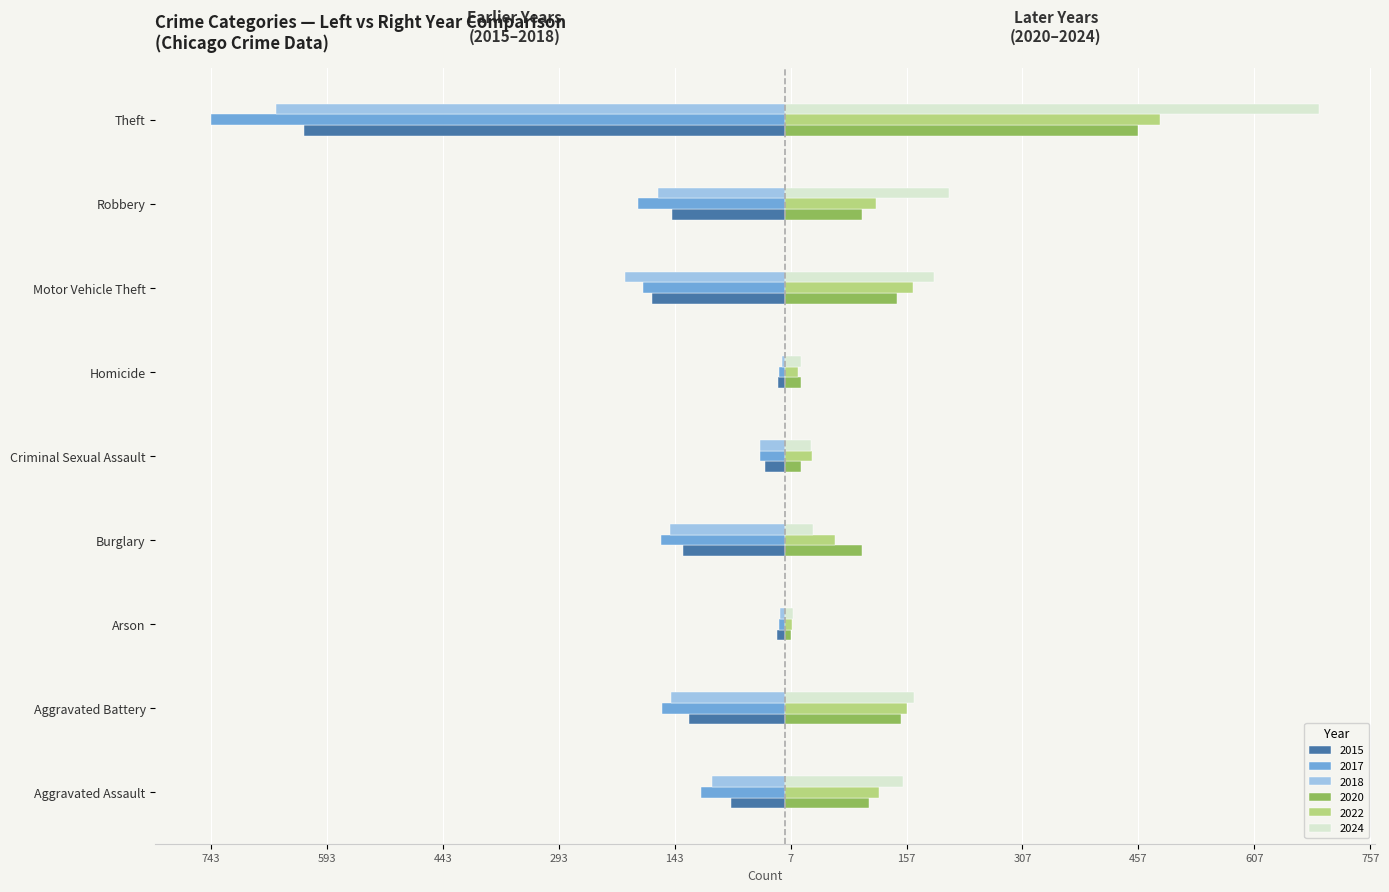

What value does the 2018 series have at Robbery, to the nearest 100?

-200